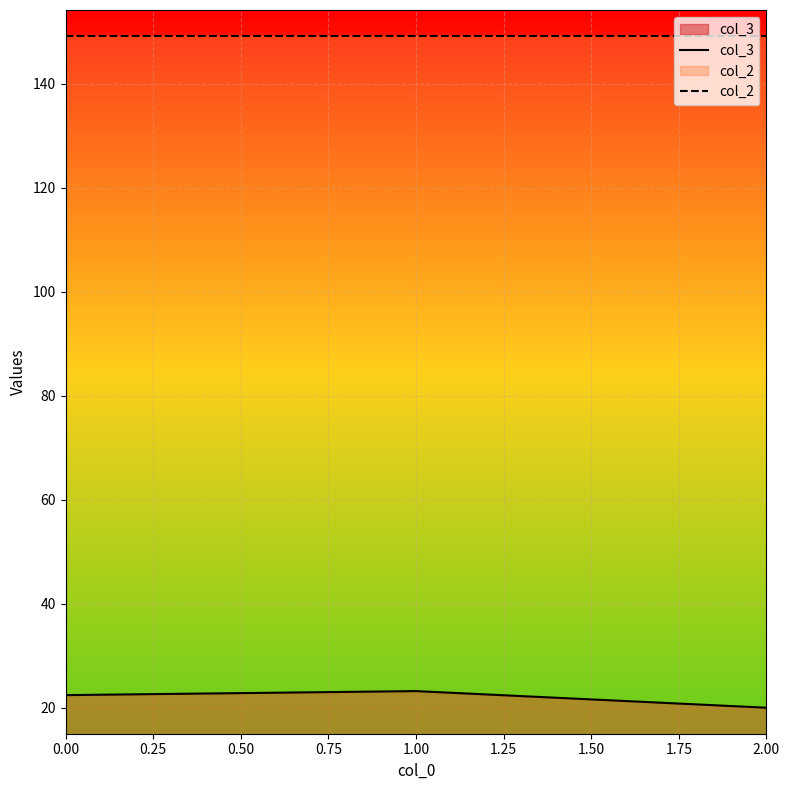

Does the chart display data point markers on the line(s)?

No